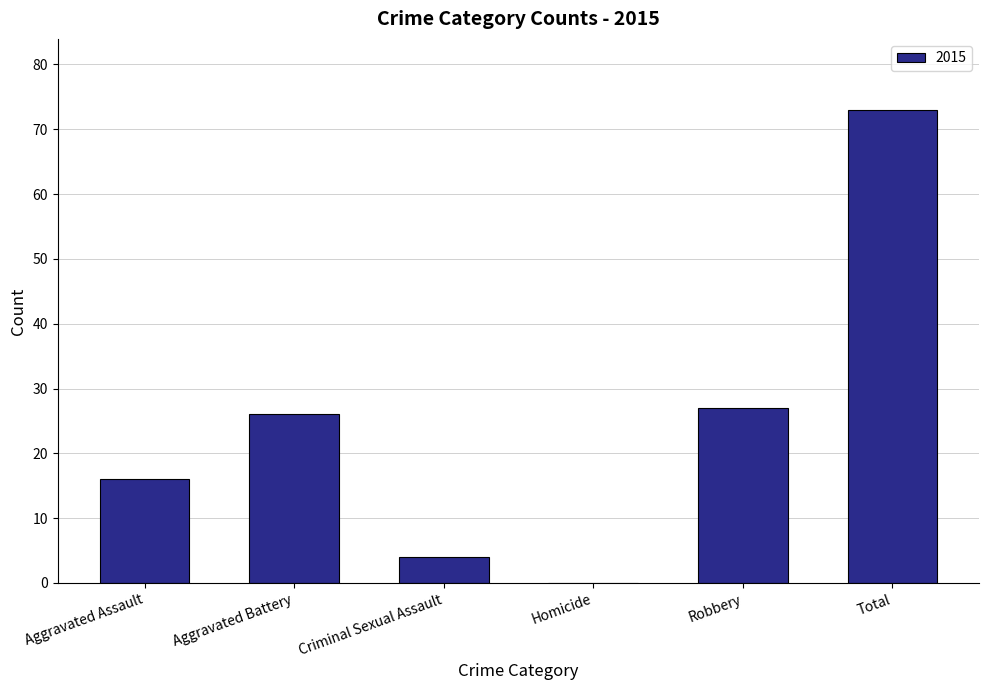

What is the maximum value shown in the chart?

73